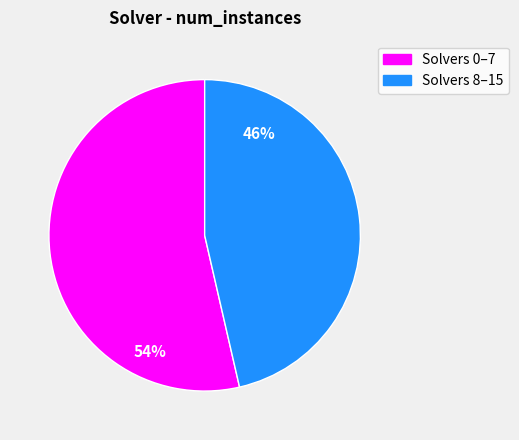

What is the smallest slice in the pie chart?

Solvers 8–15